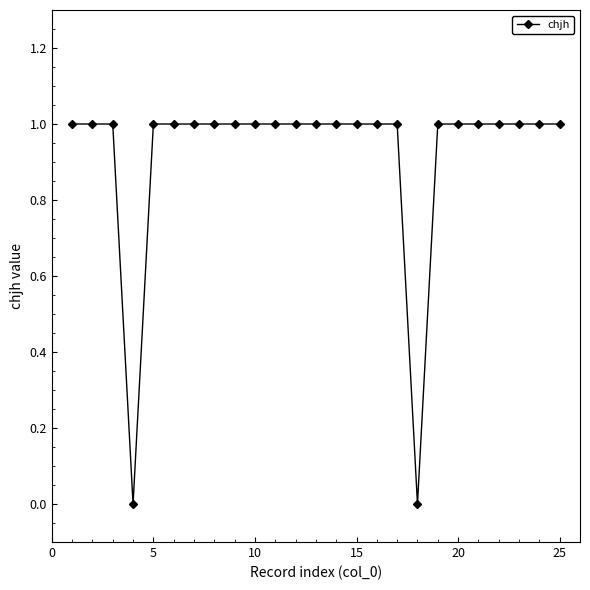

What is the sum of all values?

23